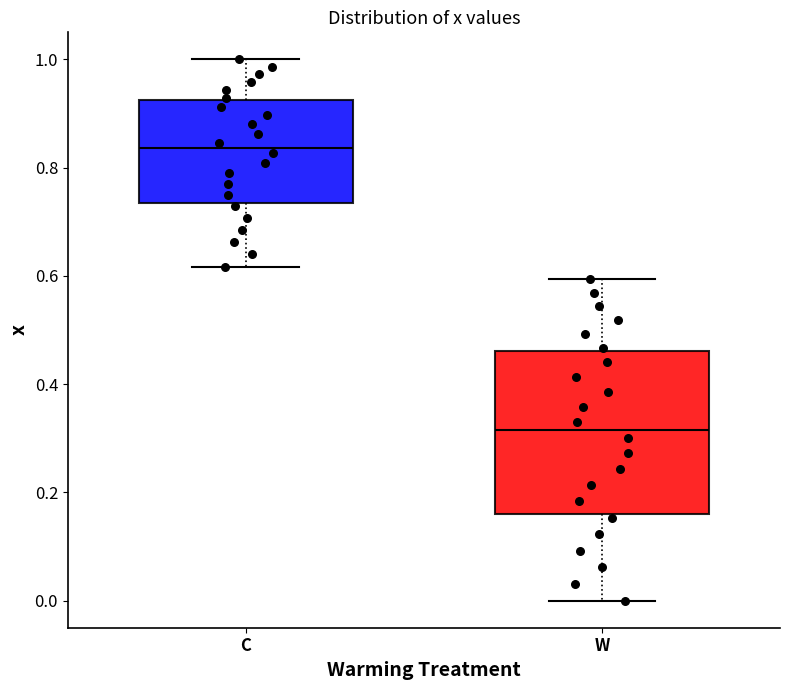

Reading left to right, read every box against the y-axis: the position of its median line, the range the box covers, and the ends of its whiskers. The values are not printed on the chart, so give them approximately, as read against the axis.

C: median 0.84, box 0.74 to 0.92, whiskers 0.62 to 1.00
W: median 0.32, box 0.16 to 0.46, whiskers 0.00 to 0.60